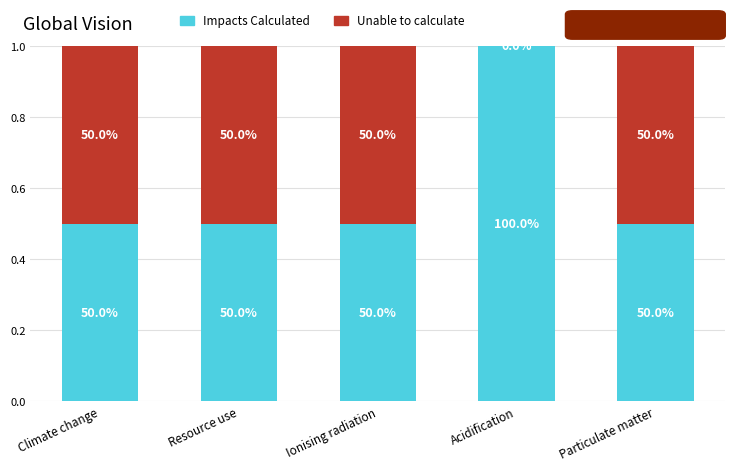

What is the average value of the Impacts Calculated series?

0.6